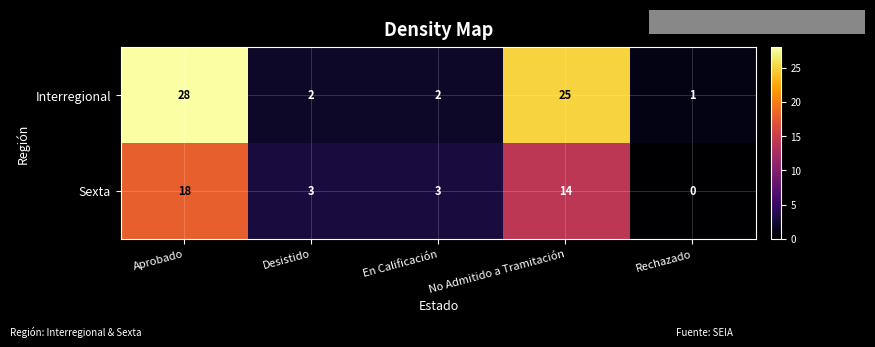

How many values in the Interregional series are below 2?

1